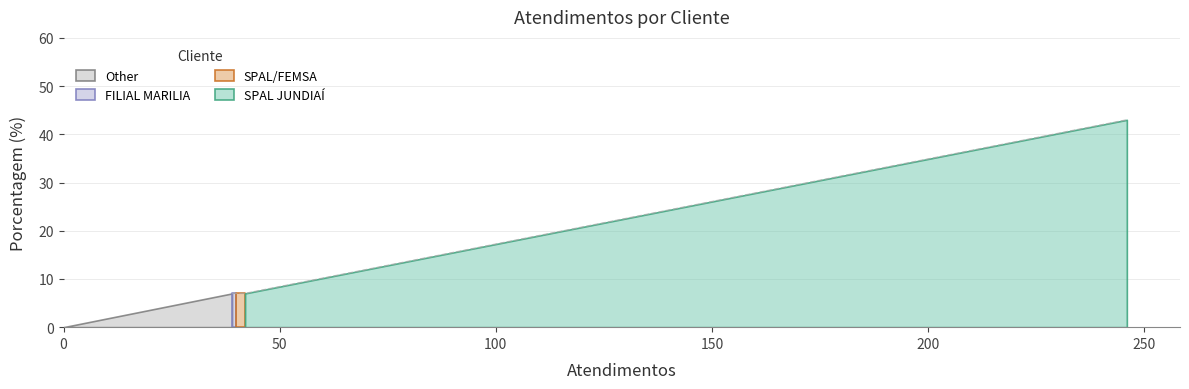

Reading left to right, extract all data points from this chart.

43	7	7	7